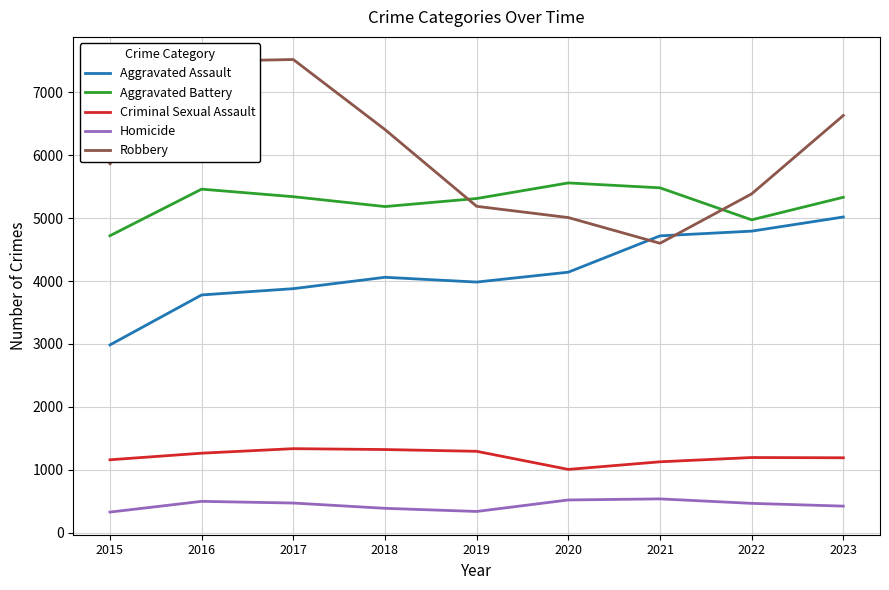

Is it true that Homicide equals 194 at 2021?

False